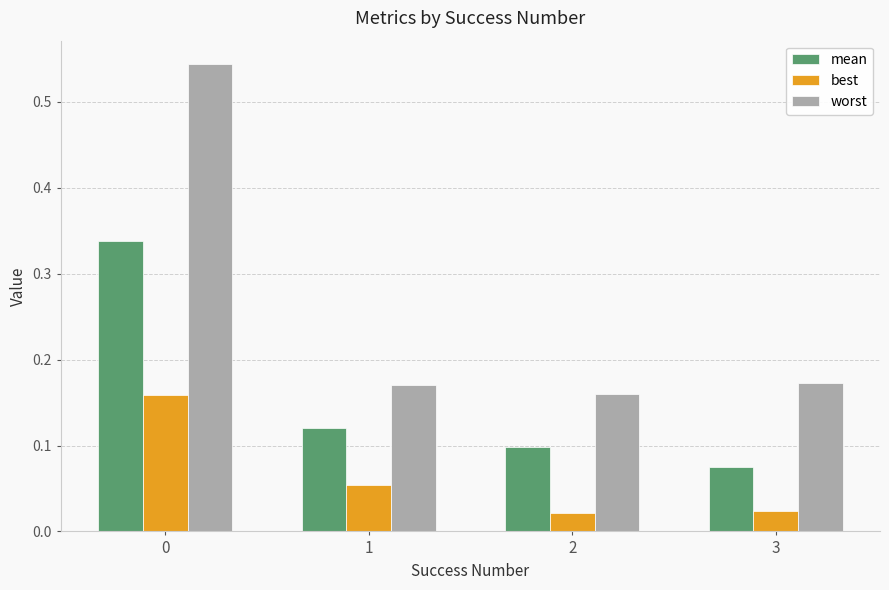

Rank the series by their maximum value, from lowest to highest.

best, mean, worst